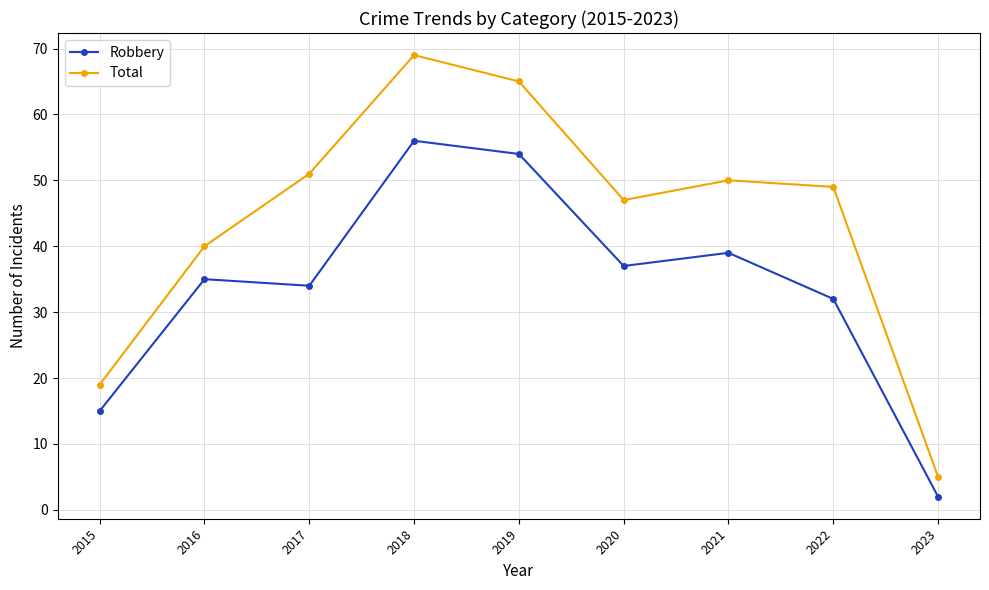

Reading left to right, extract all data points from this chart.

Robbery: 2015=15	2016=35	2017=34	2018=56	2019=54	2020=37	2021=39	2022=32	2023=2
Total: 2015=19	2016=40	2017=51	2018=69	2019=65	2020=47	2021=50	2022=49	2023=5